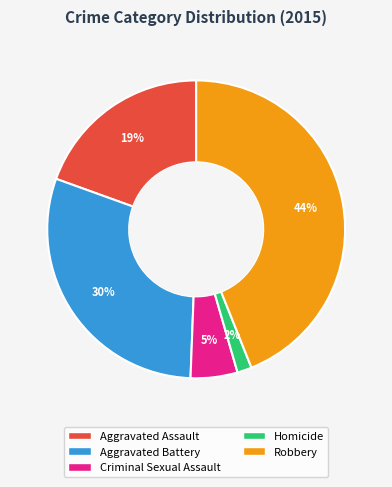

Rank the categories by value from lowest to highest.

Homicide, Criminal Sexual Assault, Aggravated Assault, Aggravated Battery, Robbery